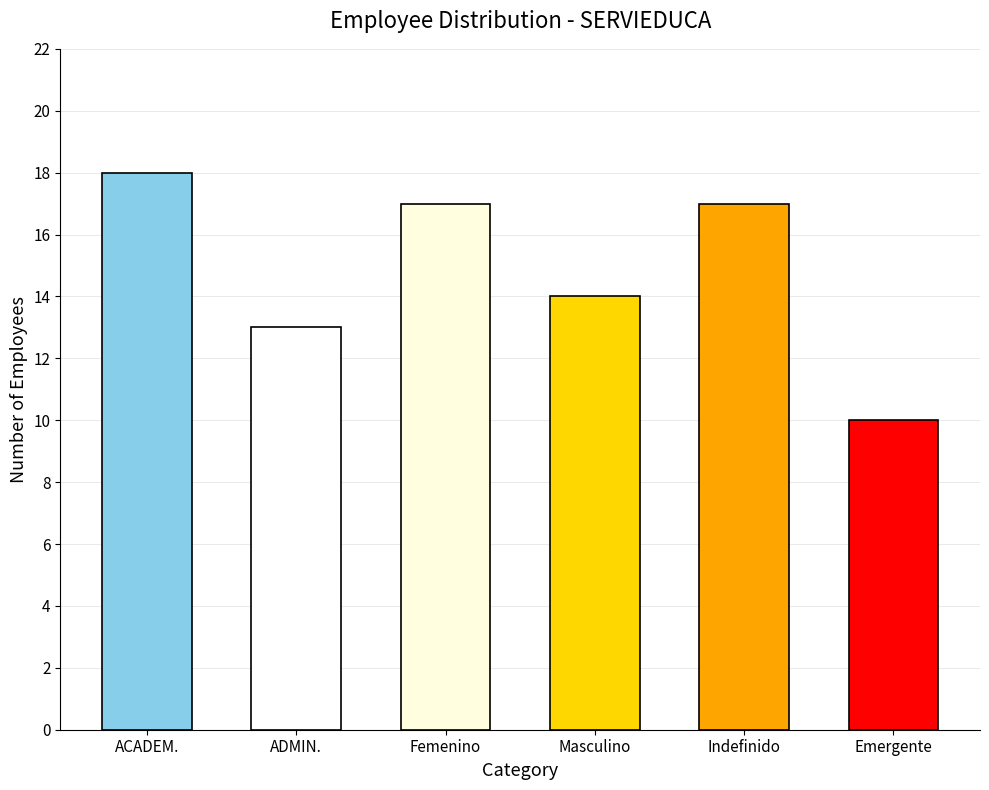

Approximately how many times larger is the value at Indefinido compared to ADMIN.?

1.3